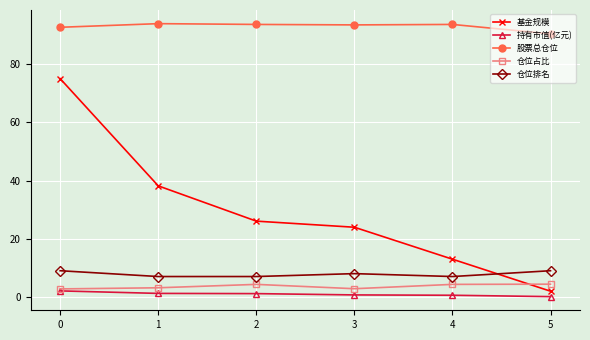

What is the value of the 股票总仓位 point at the 6th from the left?

90.5